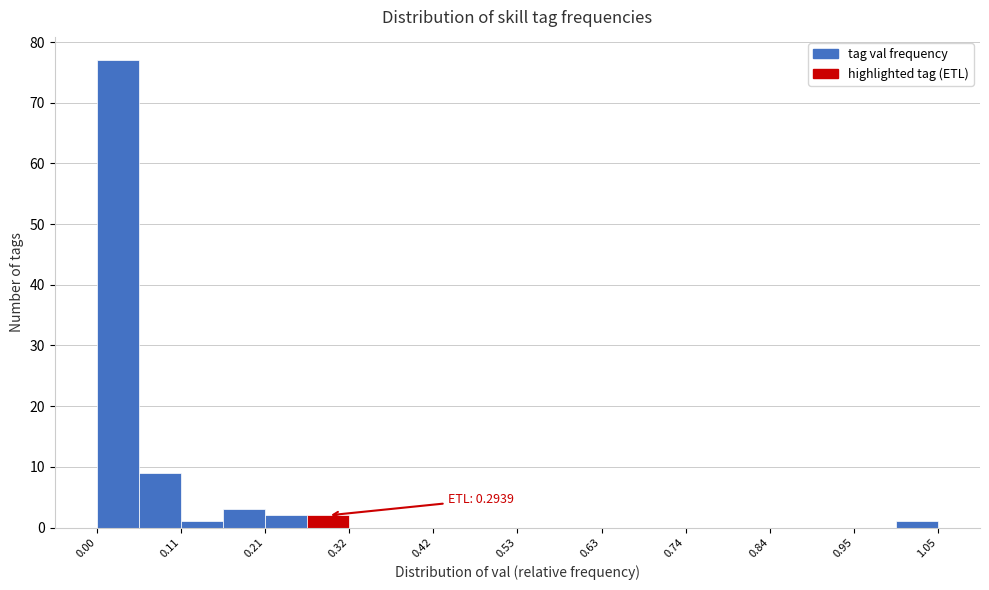

Around what value on the x-axis is the tallest bar? Give the approximate position of its centre, as read against the axis.

0.02